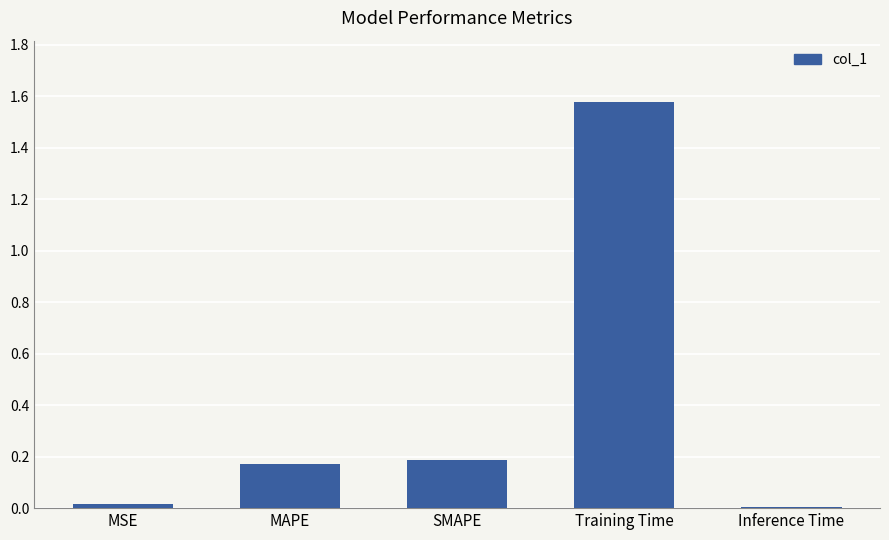

What position from the right is MSE?

5